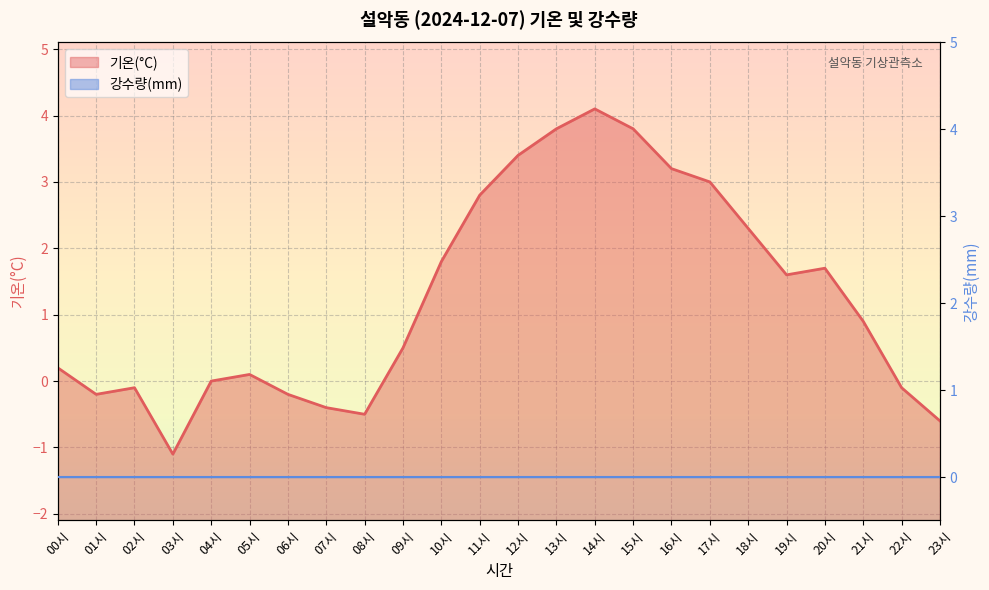

Read the value at 18시.

2.3